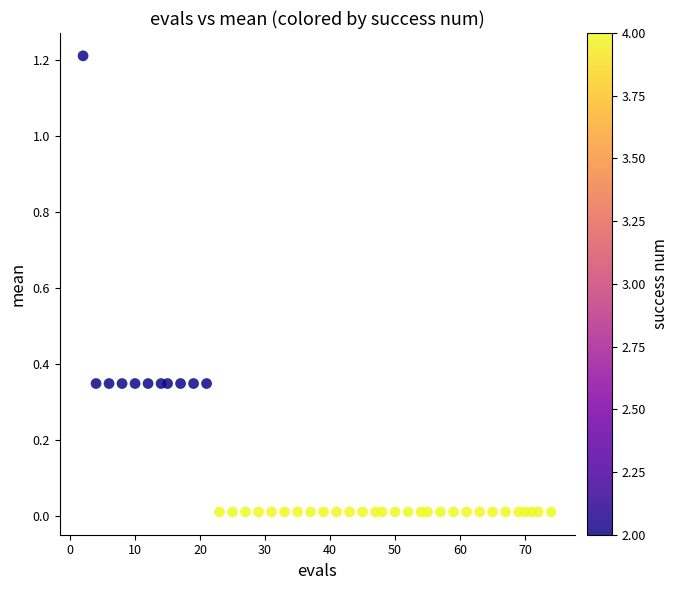

What is the range of Y values (max minus min)?

1.2